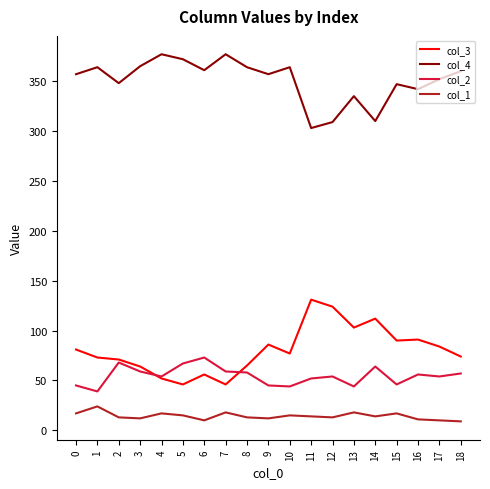

At how many categories does at least one series exceed 39?

19